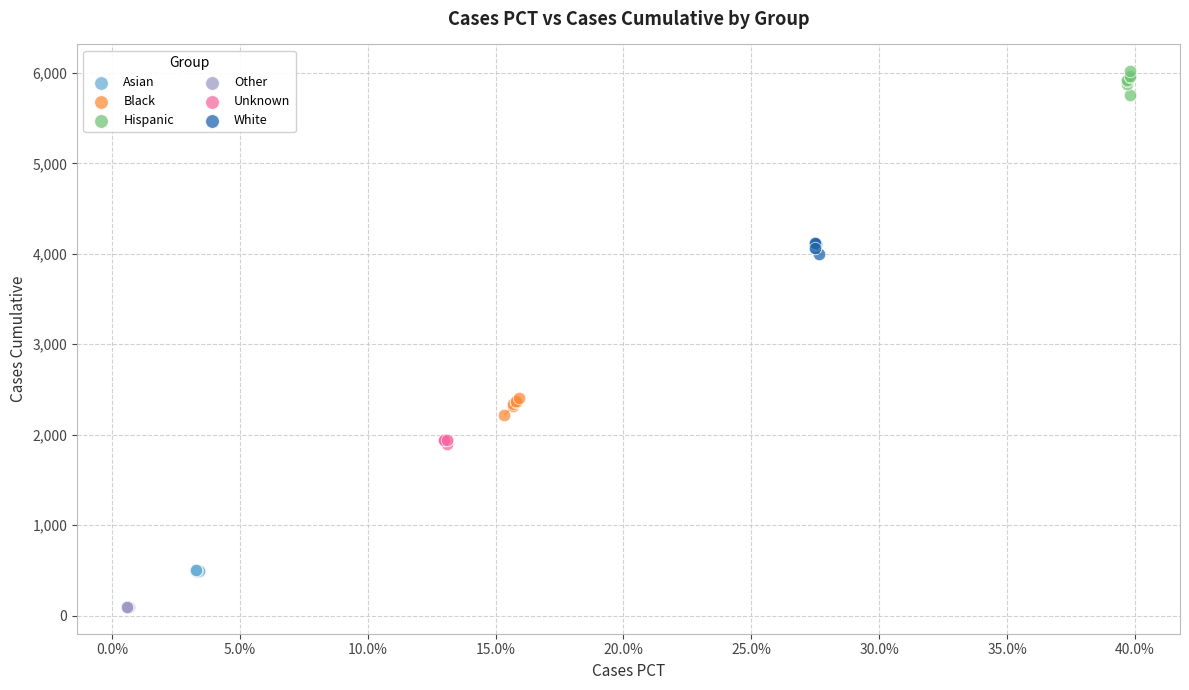

What are all the series names shown in the legend?

Asian, Black, Hispanic, Other, Unknown, White